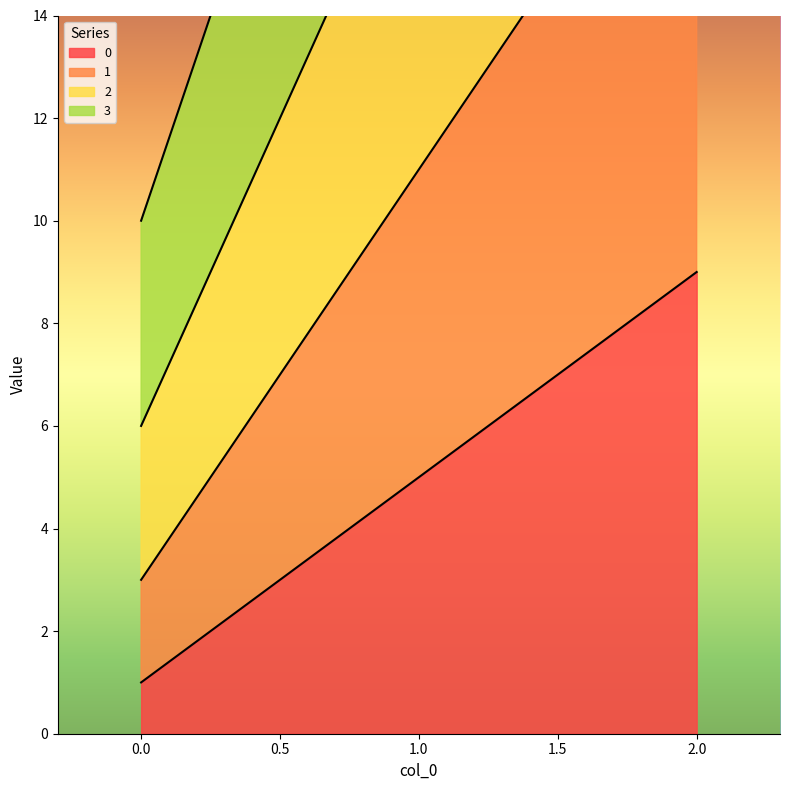

At which category is the sum across all series the highest?

2